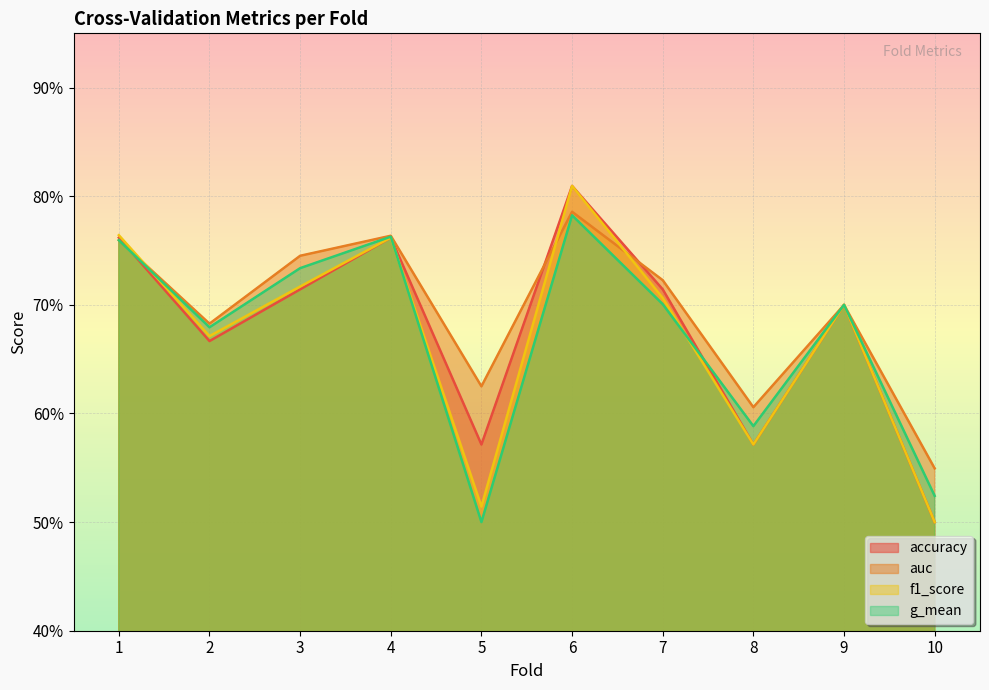

True or false: g_mean has more than 0 interior local peaks.

True